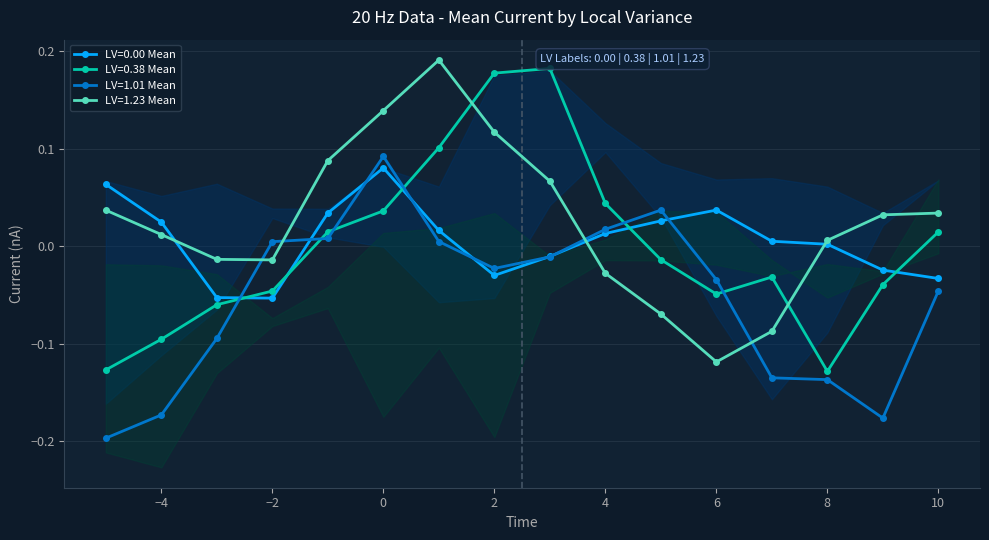

At how many categories does at least one series exceed 0?

15